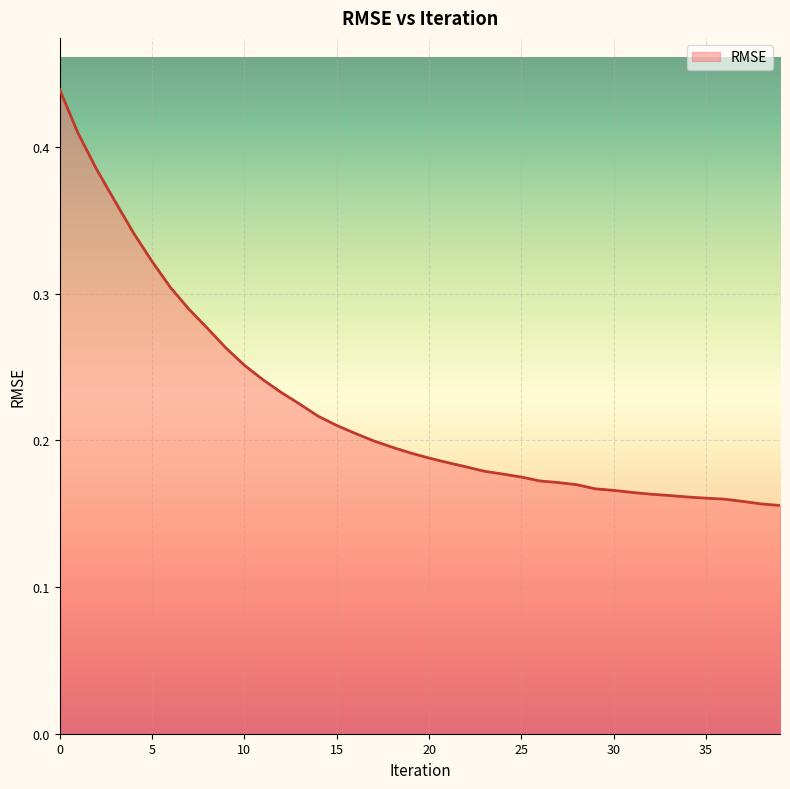

Reading left to right, transcribe all the data shown in this chart.

0=0.4	1=0.4	2=0.4	3=0.4	4=0.3	5=0.3	6=0.3	7=0.3	8=0.3	9=0.3	10=0.3	11=0.2	12=0.2	13=0.2	14=0.2	15=0.2	16=0.2	17=0.2	18=0.2	19=0.2	20=0.2	21=0.2	22=0.2	23=0.2	24=0.2	25=0.2	26=0.2	27=0.2	28=0.2	29=0.2	30=0.2	31=0.2	32=0.2	33=0.2	34=0.2	35=0.2	36=0.2	37=0.2	38=0.2	39=0.2